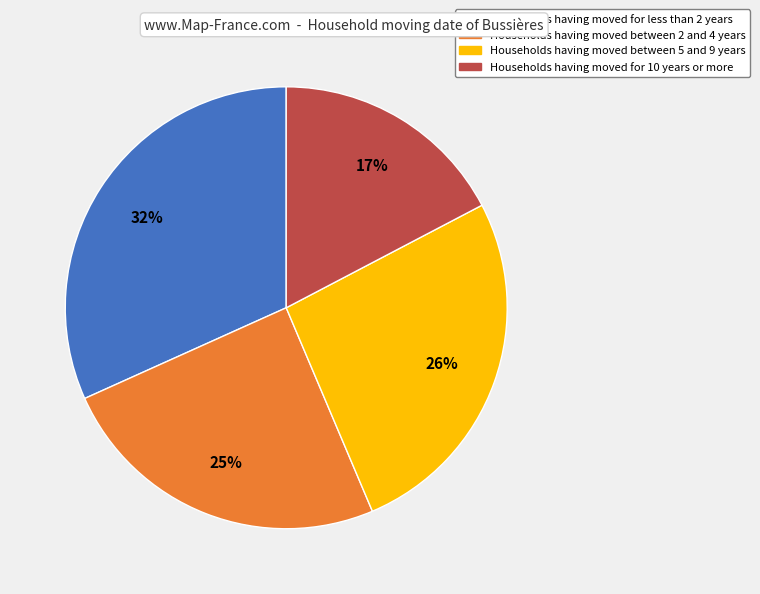

Is there any slice that represents more than half of the pie?

No